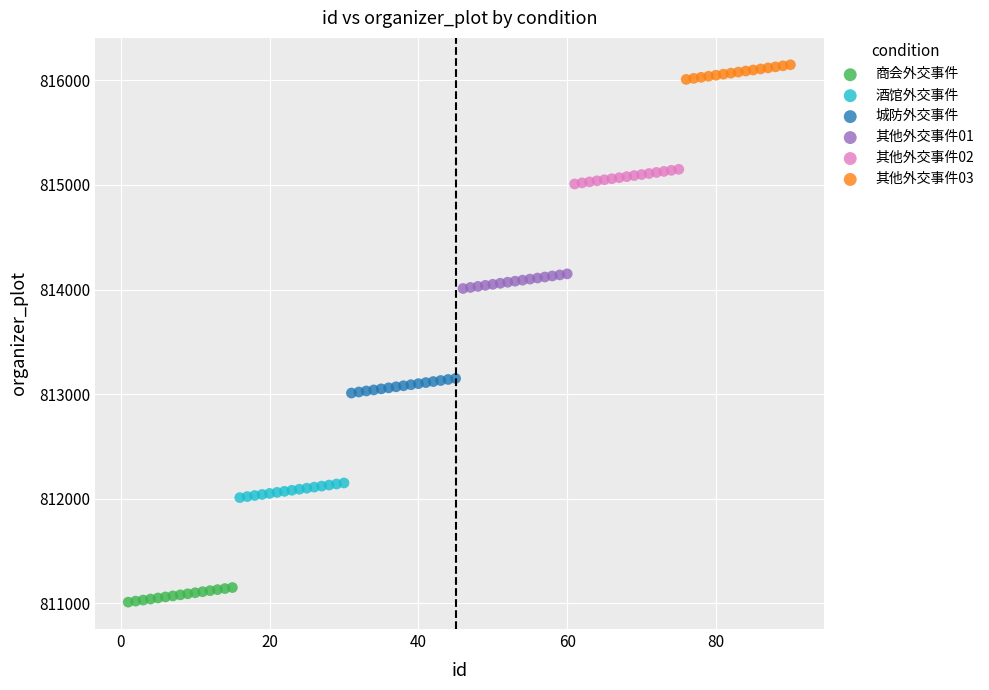

Which series contains the highest Y value?

其他外交事件03